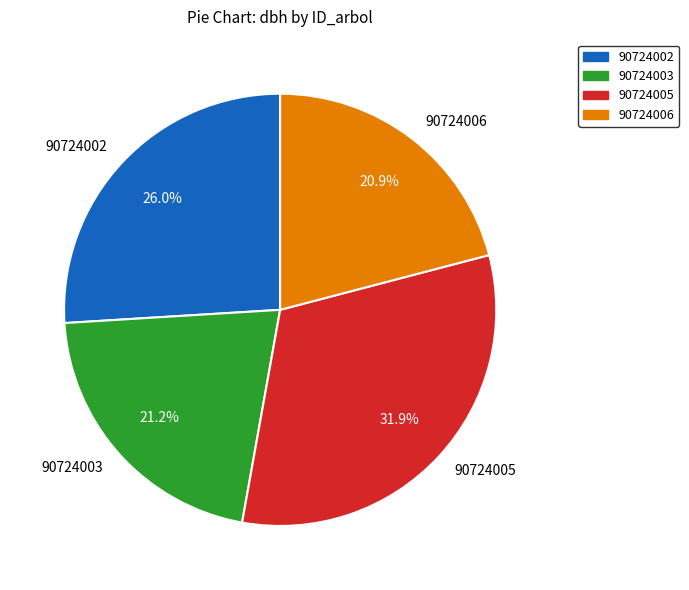

Is it true that 90724006 is 35% of the pie?

False